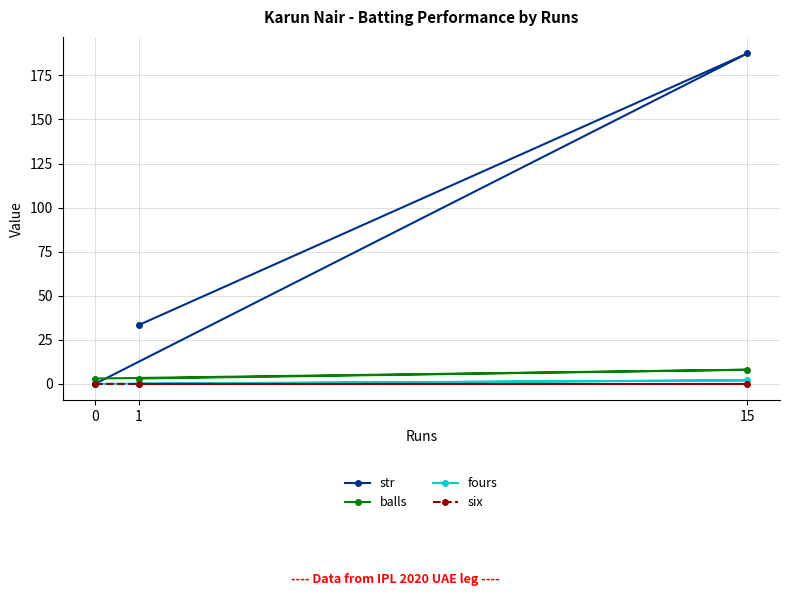

At how many categories does at least one series exceed 6?

2